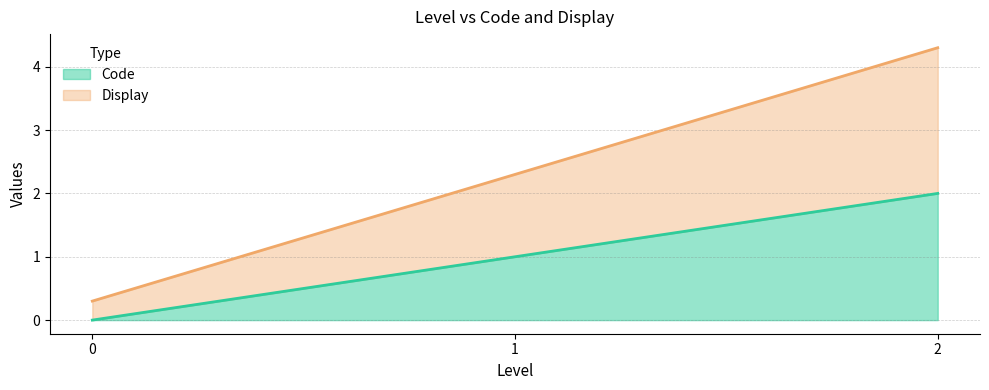

Rank the categories by Code value from lowest to highest.

0, 1, 2